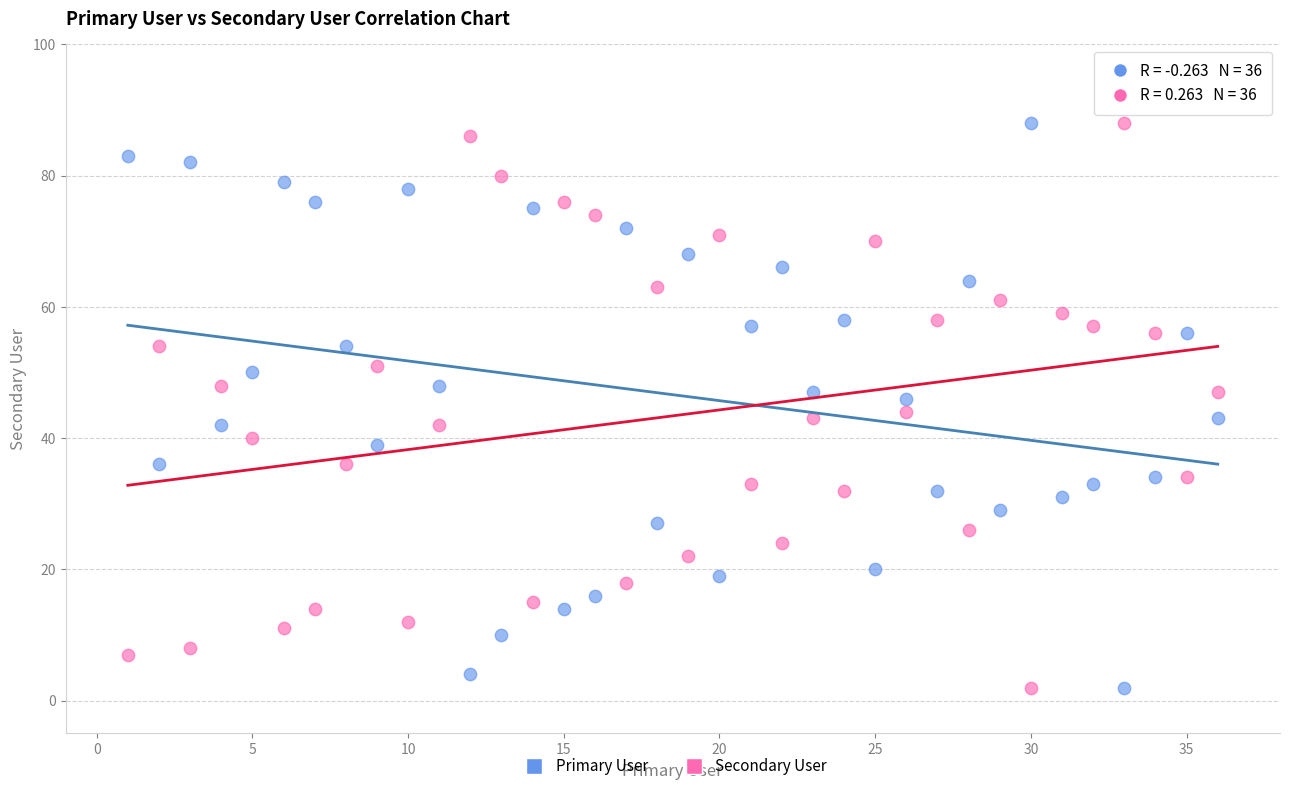

Across all data points, what is the range of X values (max minus min)?

35